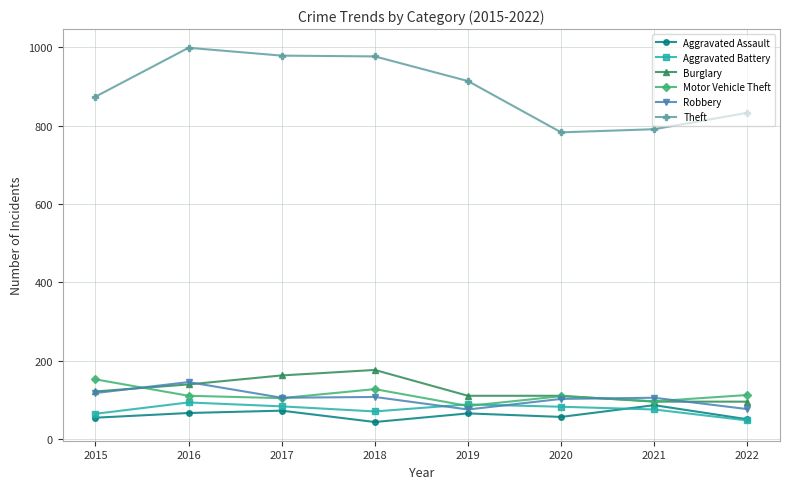

Is this an area chart (filled region under the line)?

No